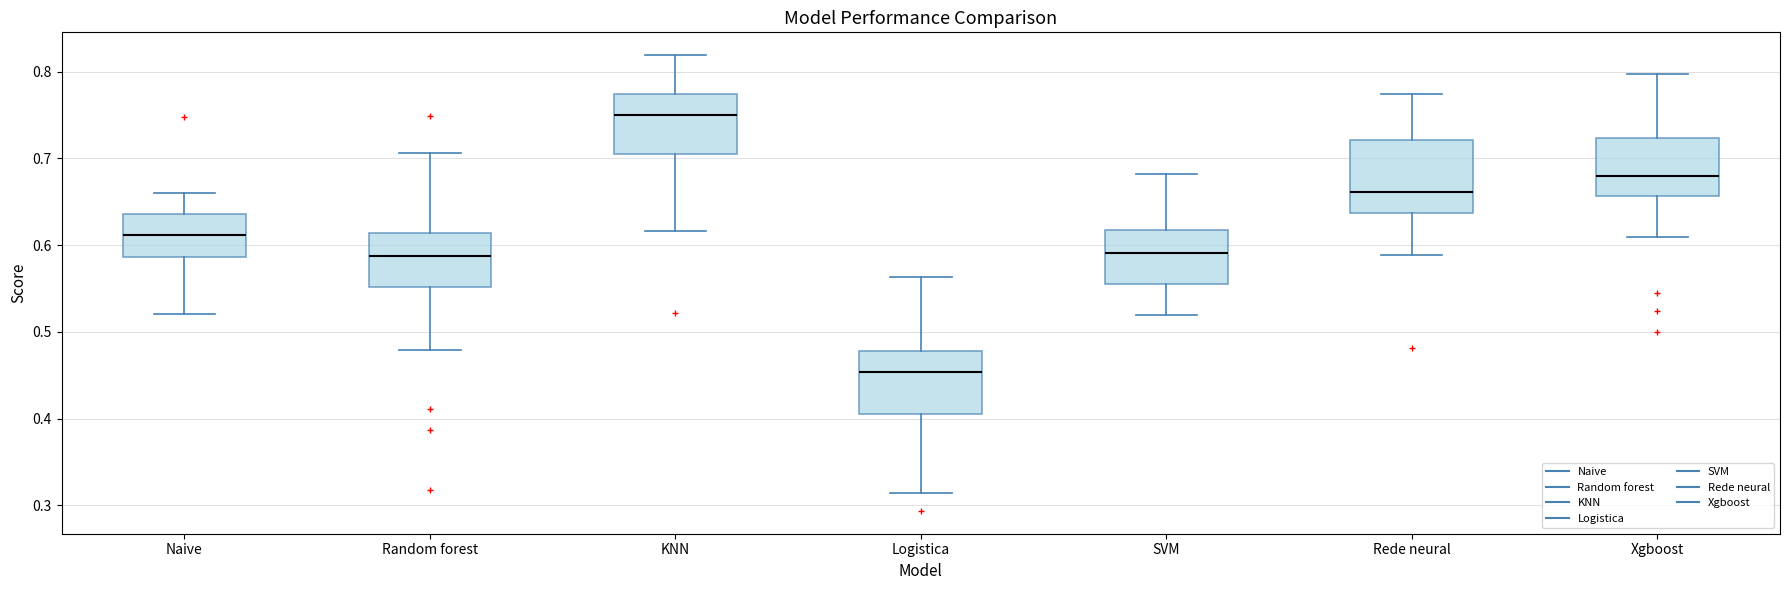

Where does the median line of the box for Naive sit on the y-axis? The values are not printed on the chart, so give them approximately, as read against the axis.

0.61